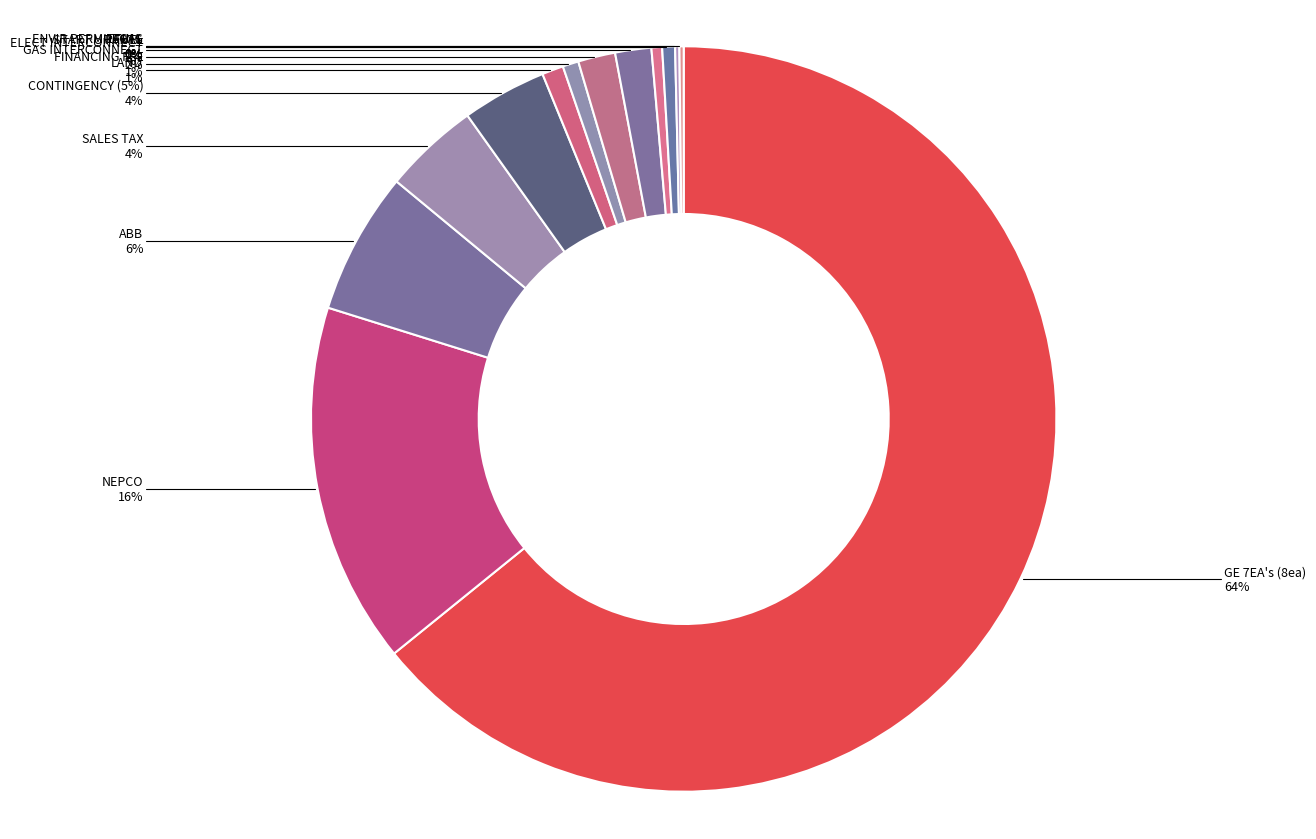

Between PARTS and ELECT INTERCONNECT, which is larger?

ELECT INTERCONNECT